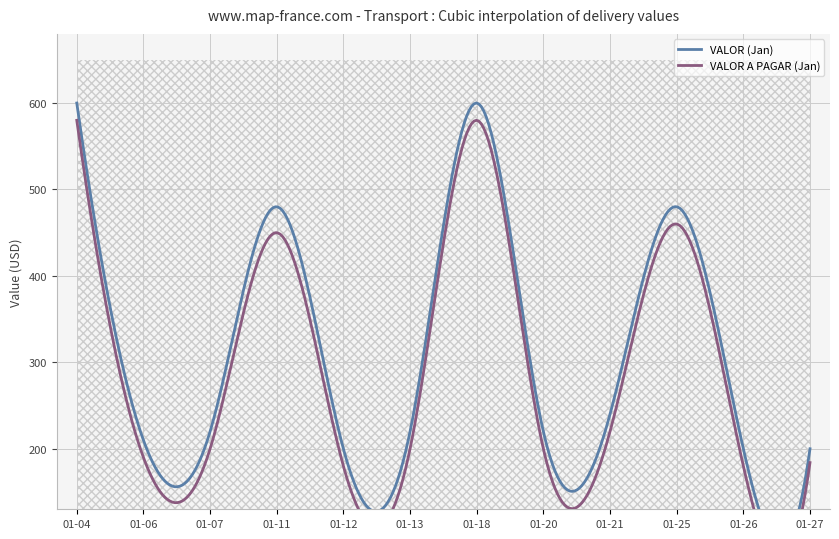

Which series has the largest total across all categories?

VALOR (Jan)